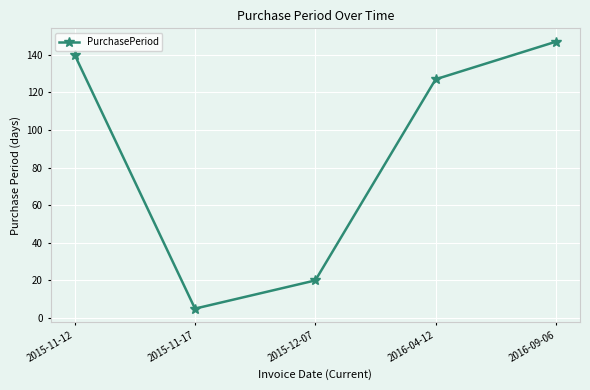

How many interior local valleys (lower than both neighbors) does the data have?

1